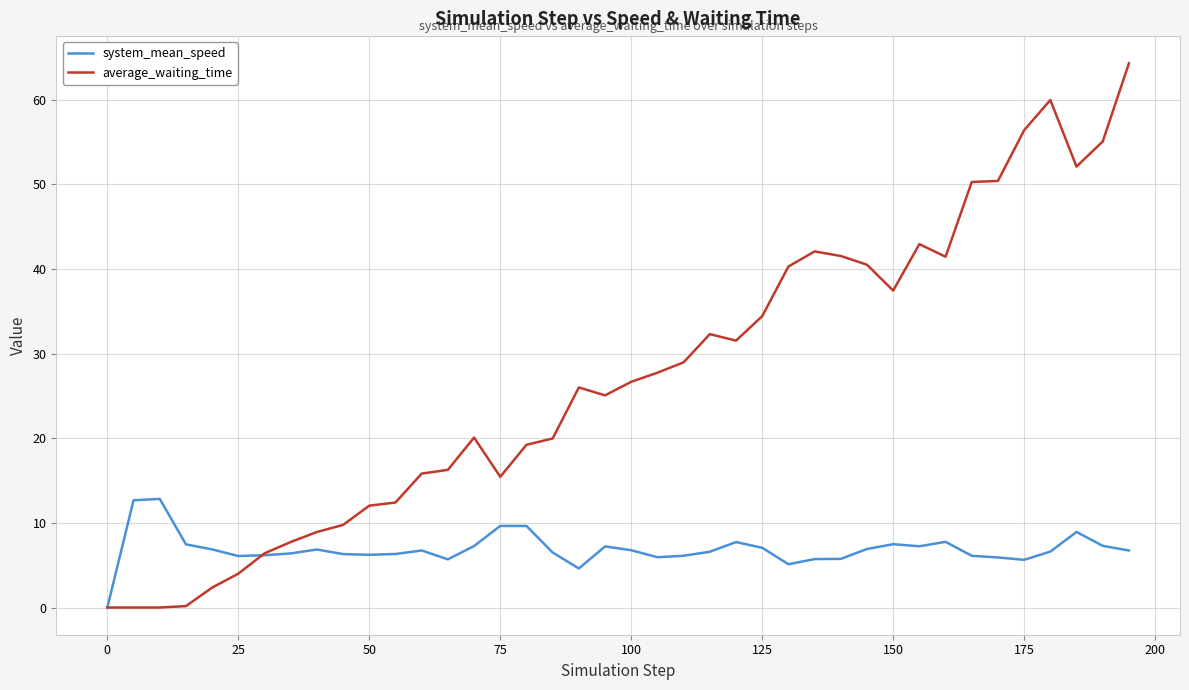

List the series in order of their peak value, highest first.

average_waiting_time, system_mean_speed